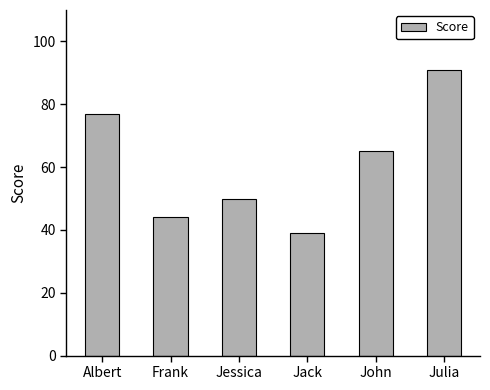

What is the value of the 2nd bar from the left?

44